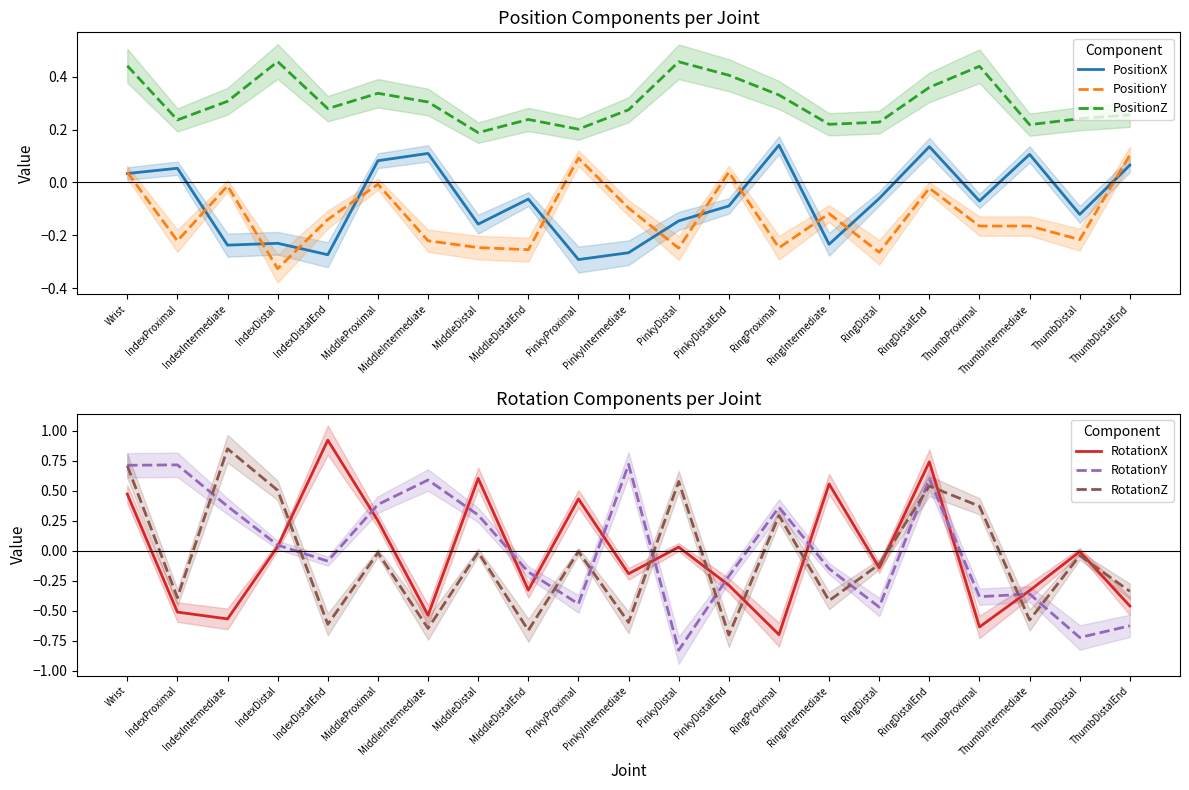

What are all the series names shown in the legend?

PositionX, PositionY, PositionZ, RotationX, RotationY, RotationZ